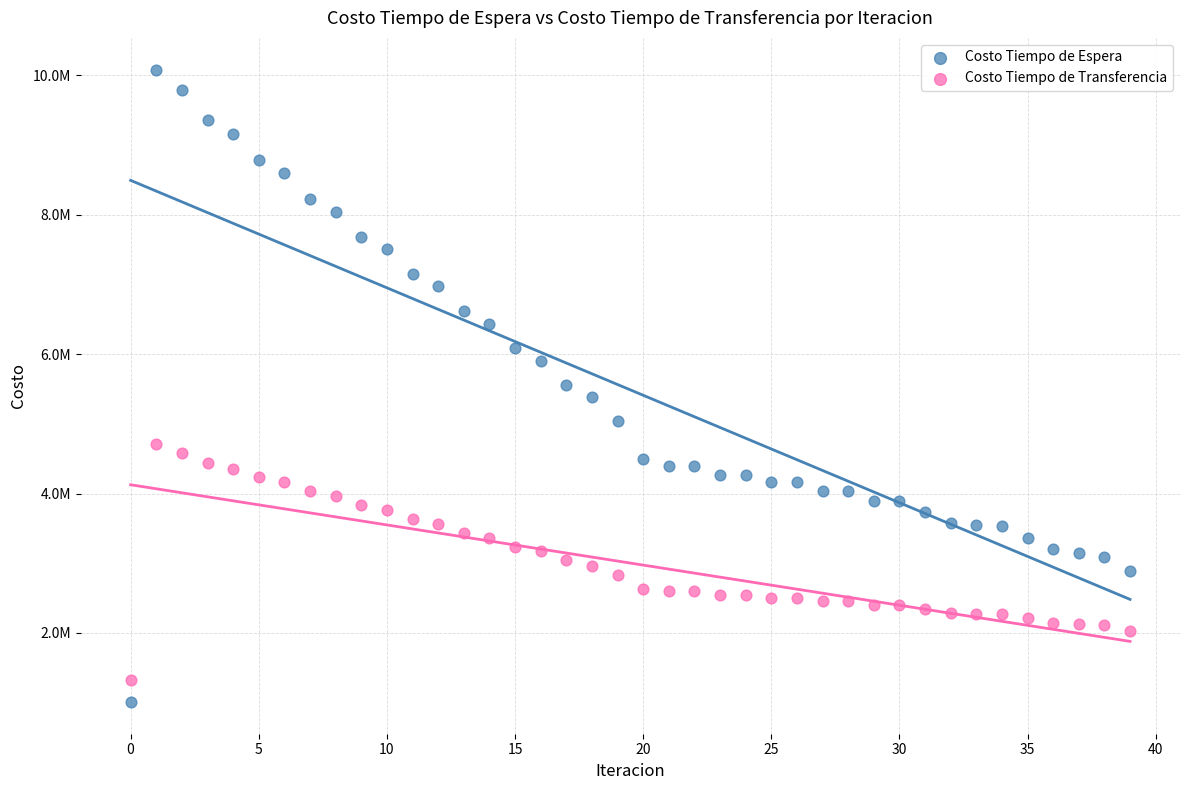

Which series reaches the minimum Y coordinate?

Costo Tiempo de Espera